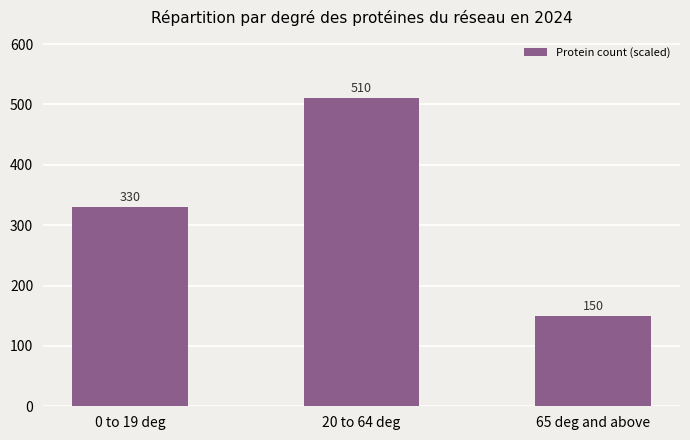

What is the value of the 2nd bar from the left?

510